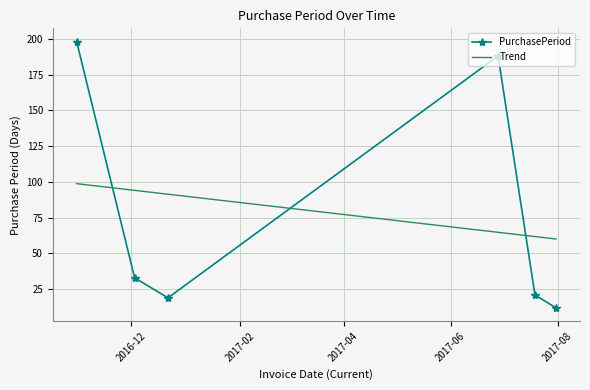

How many times do PurchasePeriod and Trend cross each other?

3